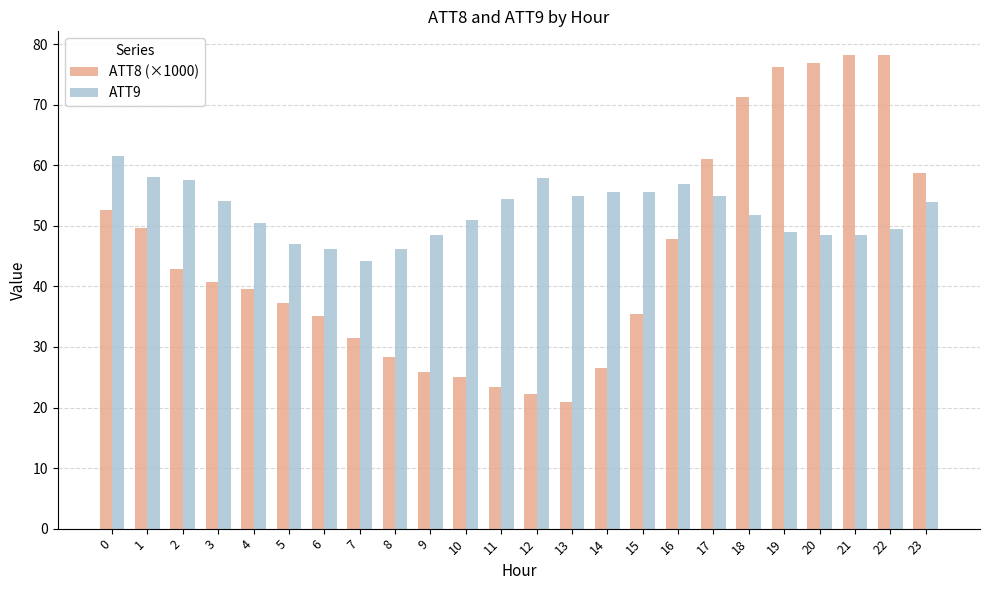

At which label does ATT9 reach its minimum?

7